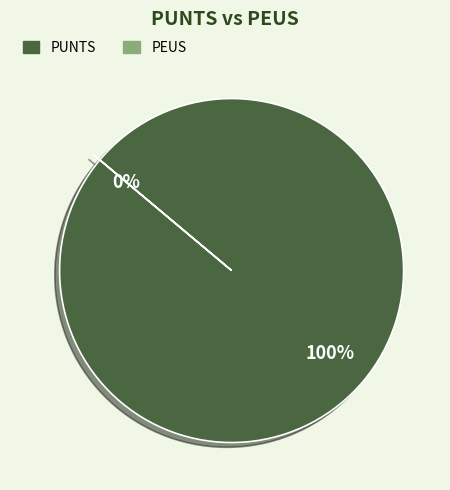

Which category accounts for the majority?

PUNTS